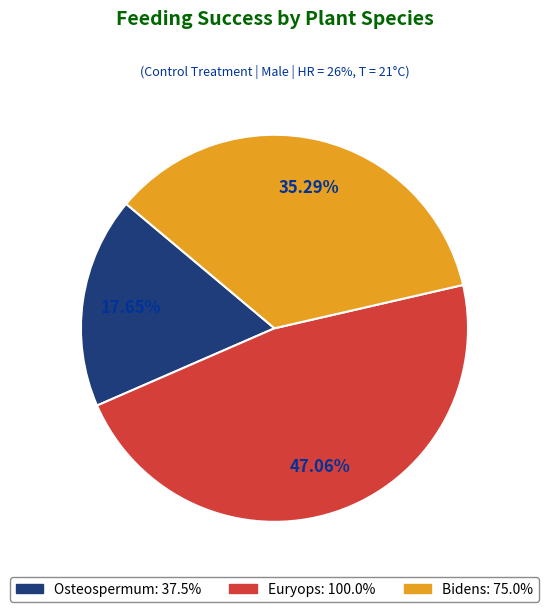

How many slices are in this pie chart?

3